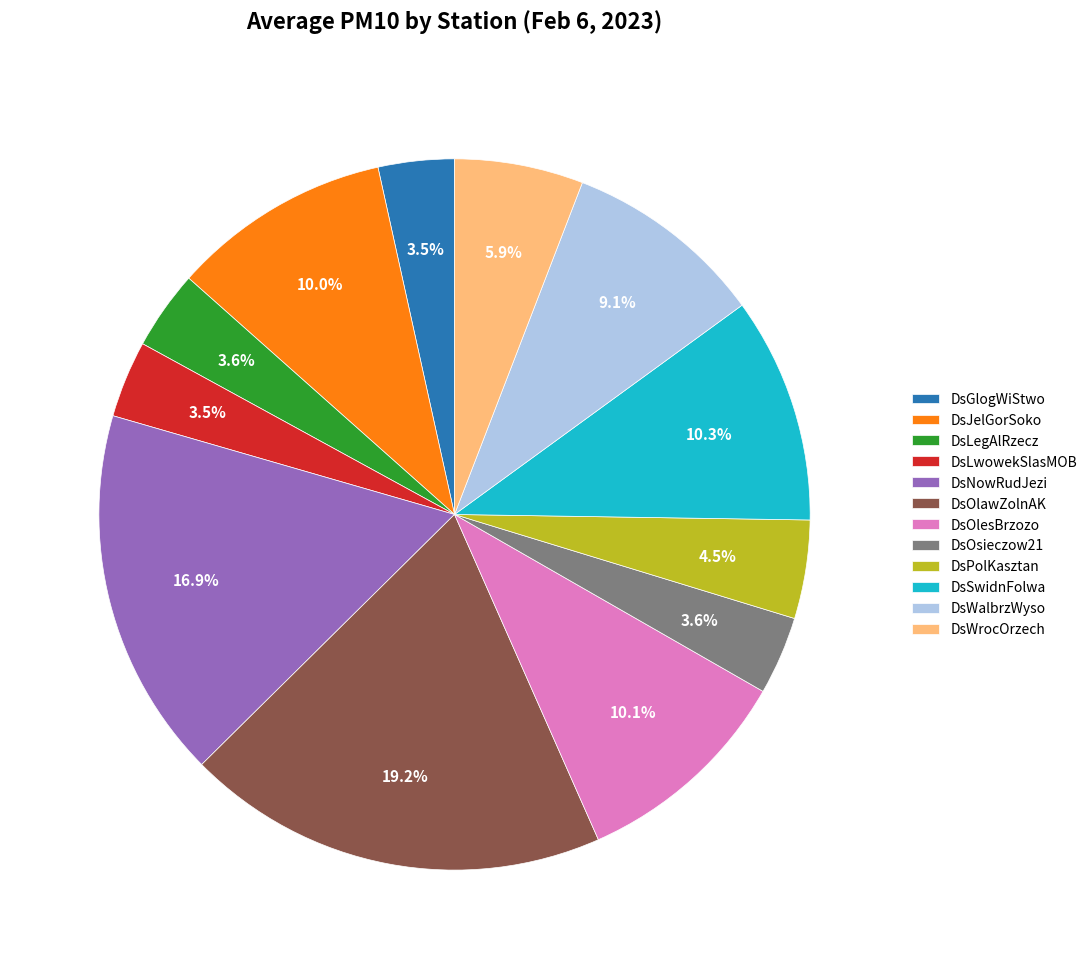

Which slice is the largest?

DsOlawZolnAK